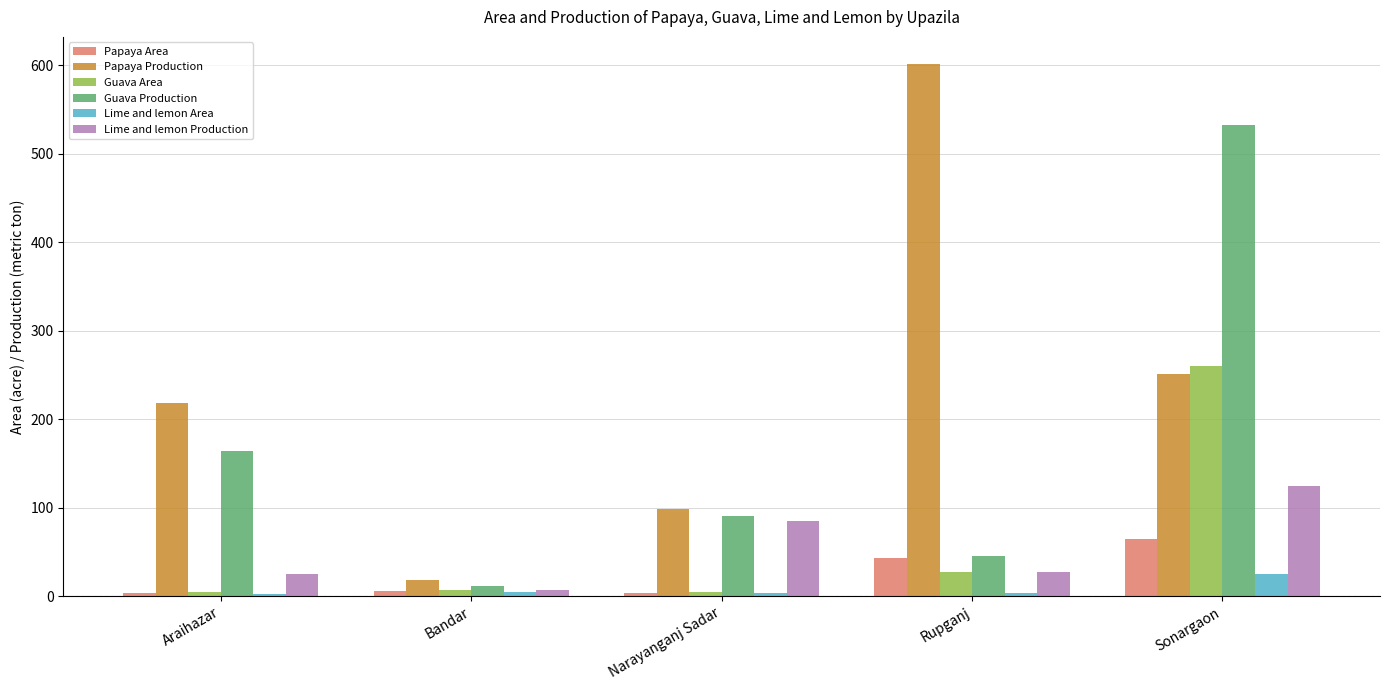

What is the smallest value displayed?

2